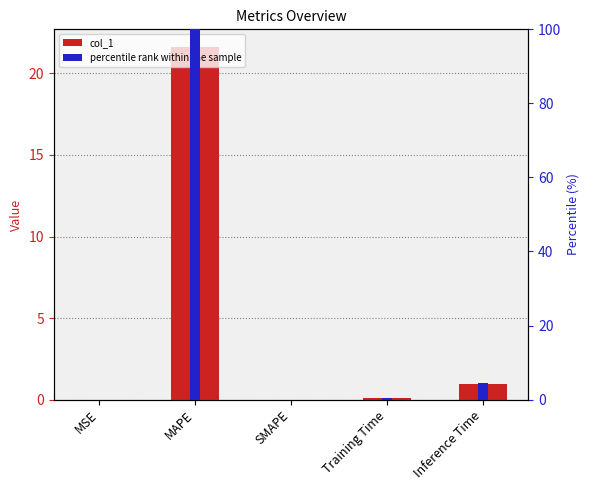

Is the value of percentile rank within the sample at Inference Time greater than the value of col_1 at MAPE?

No